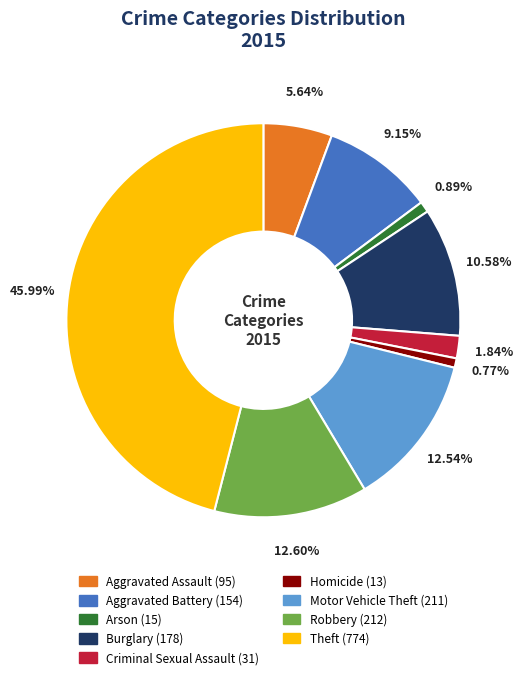

Does Burglary account for over 50% of the chart?

No